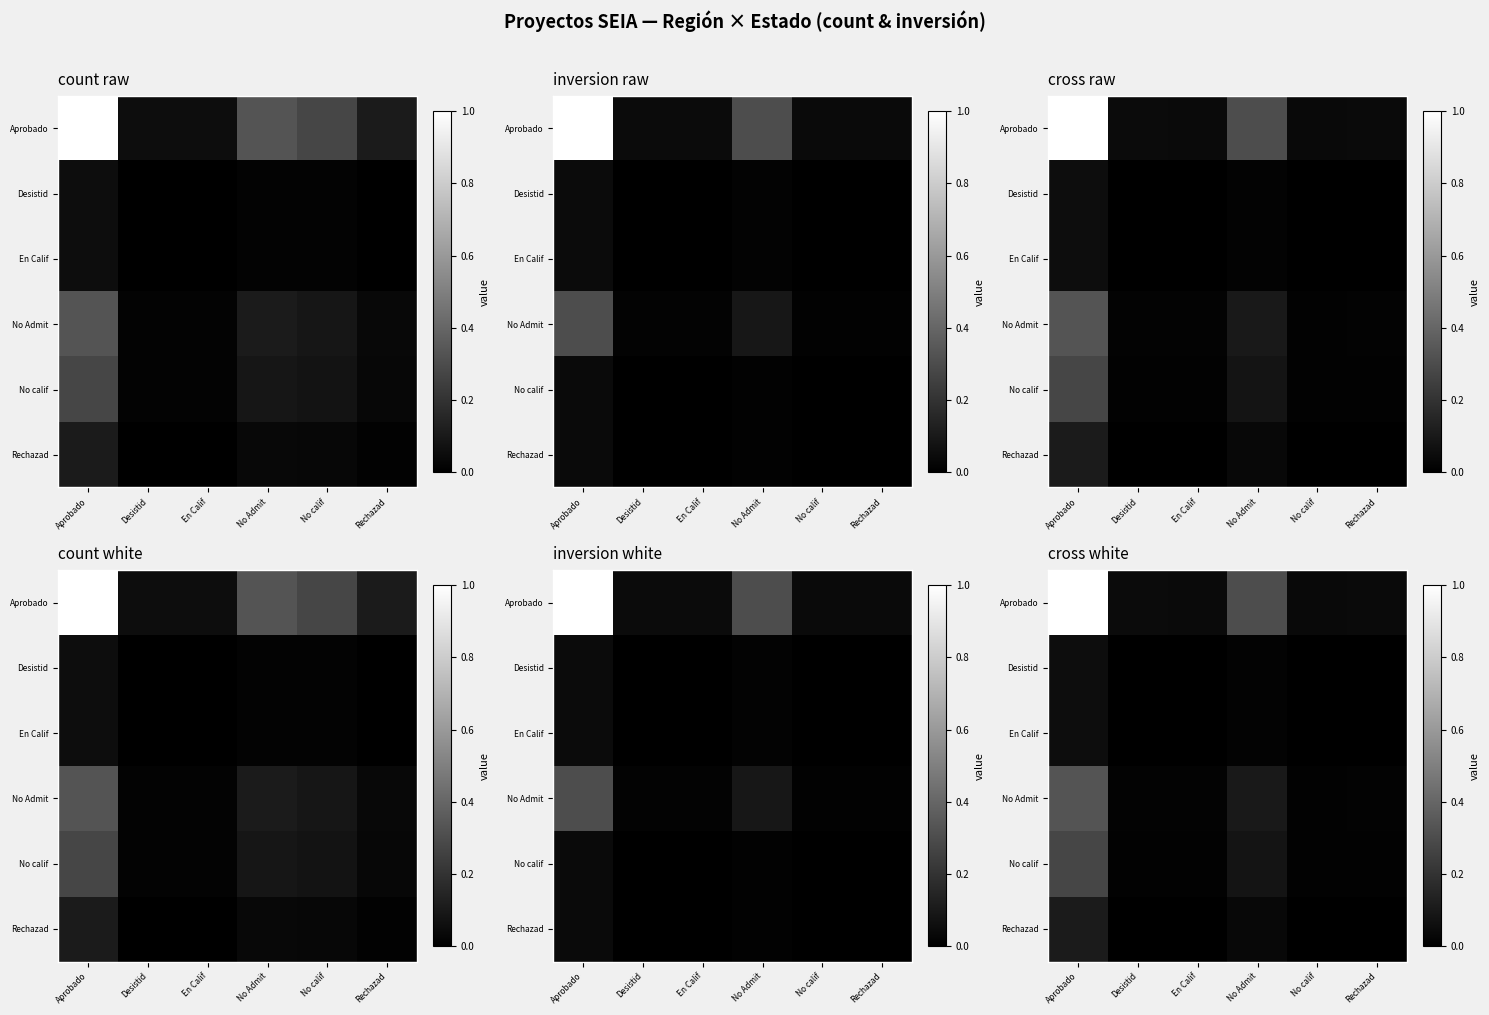

At which category is the sum across all series the highest?

Aprobado